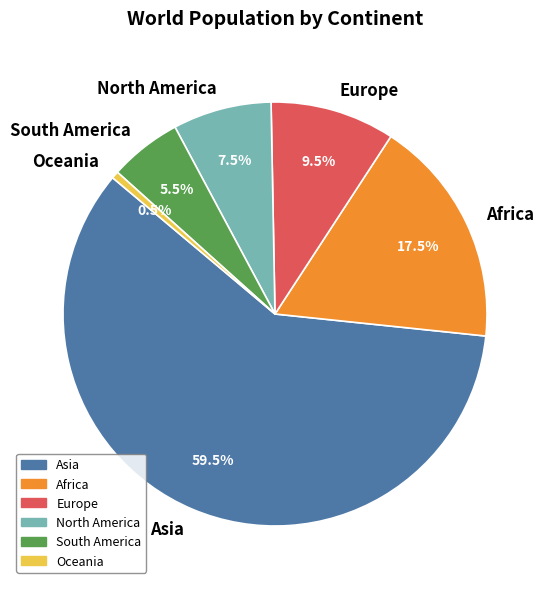

Is Asia the majority of the pie?

Yes